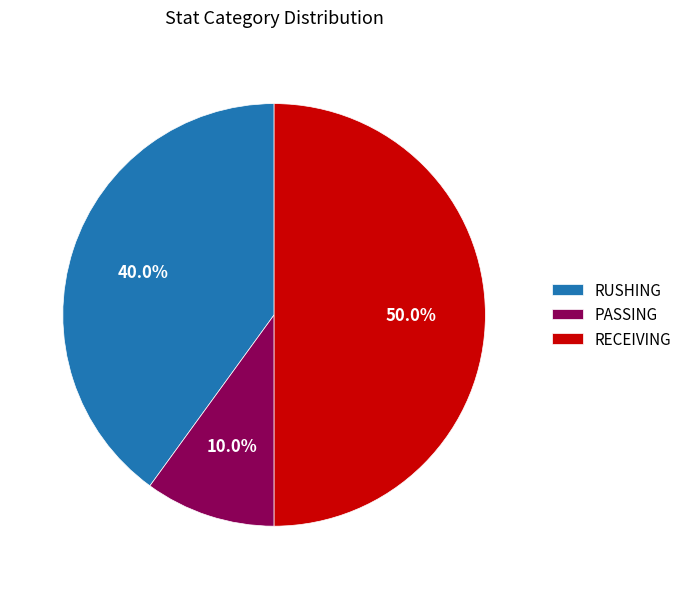

What percentage is the RUSHING slice, to the nearest percent?

40%